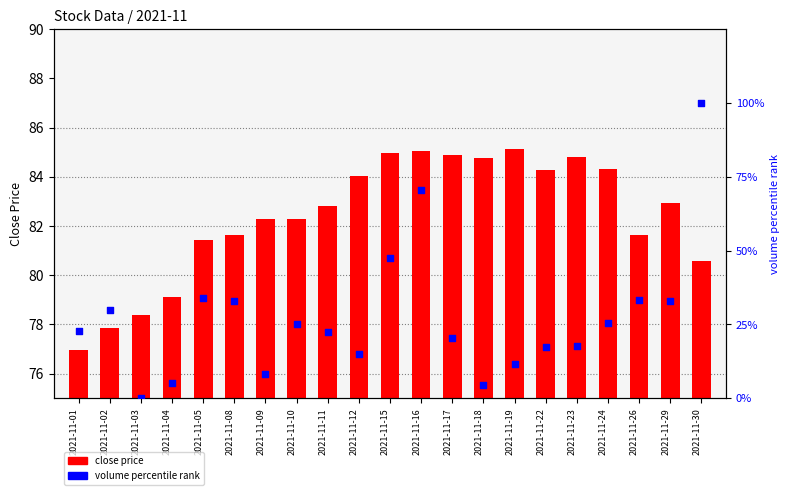

Which series has the widest spread of Y values?

volume percentile rank